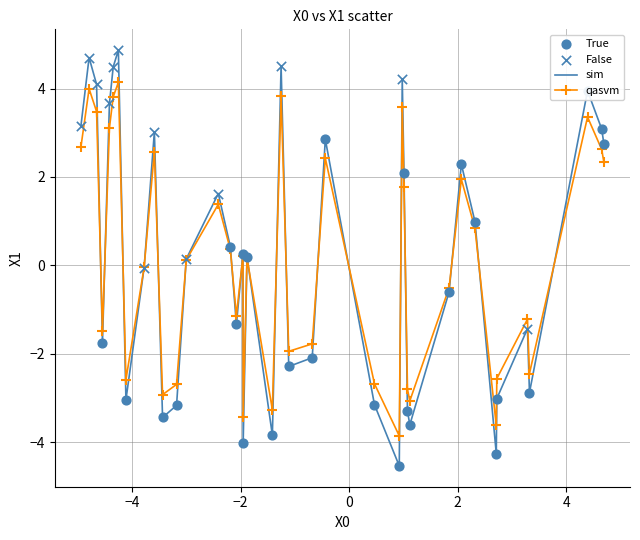

What is the lowest value of the qasvm series?

-3.9